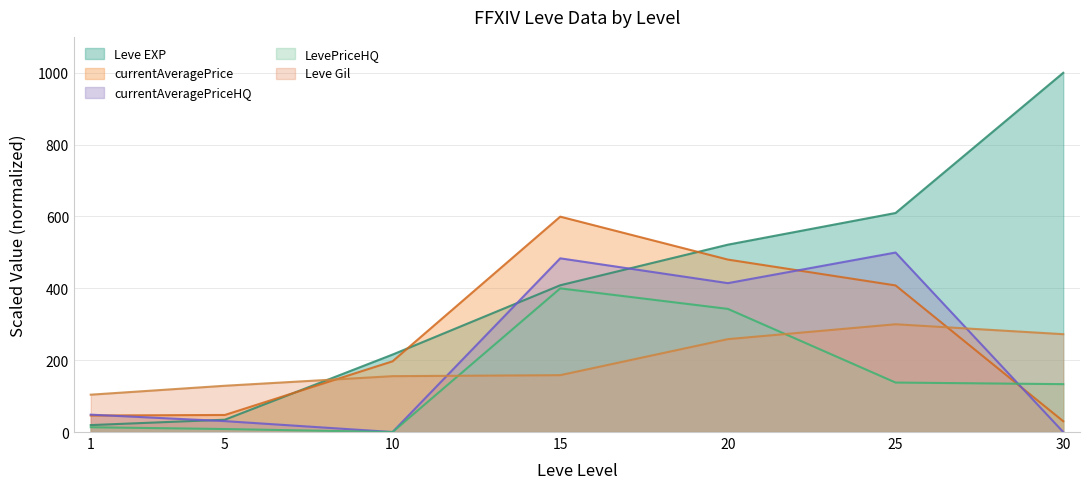

What is the sum of the Leve Gil values at 1 and 20?

362.6